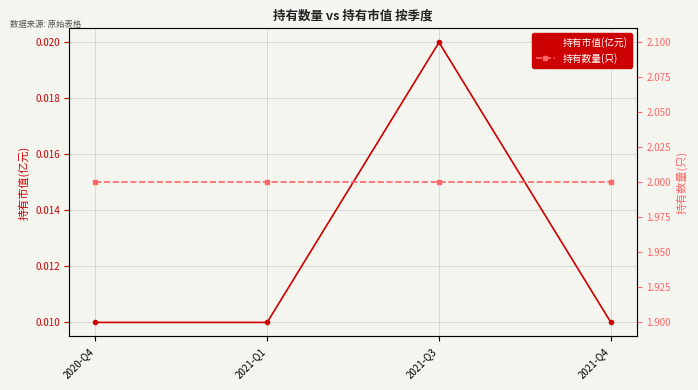

At how many categories does at least one series exceed 1?

4